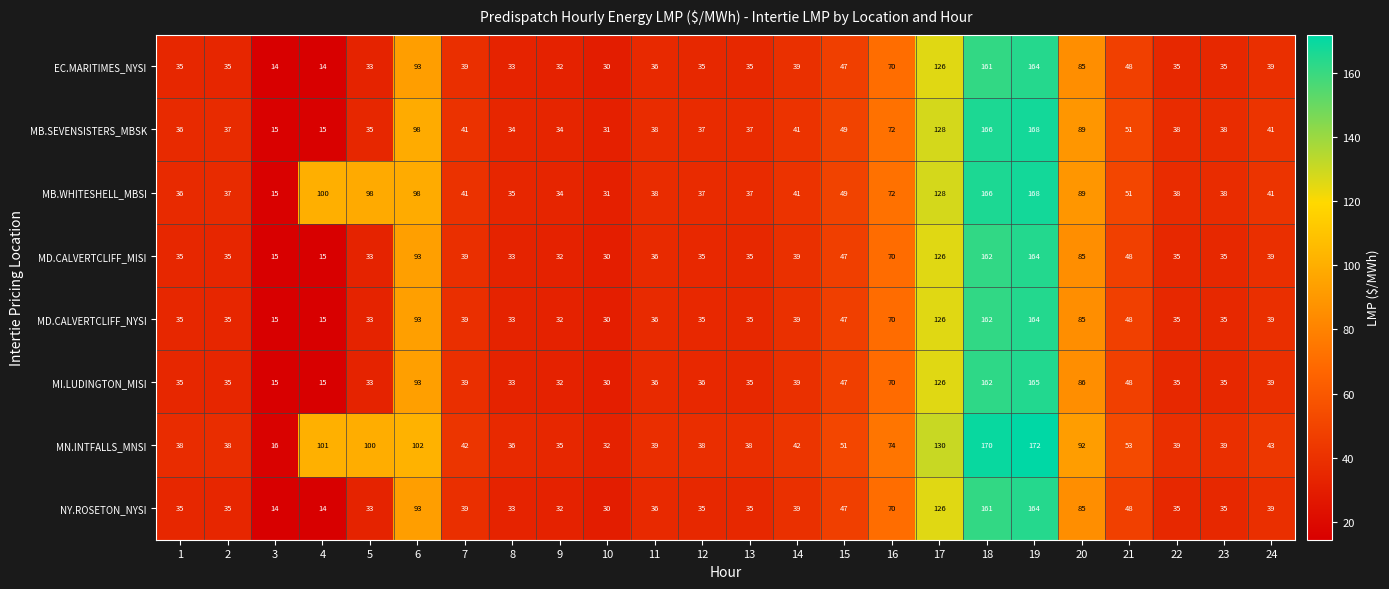

Is it true that NY.ROSETON_NYSI equals 33 at 8?

True